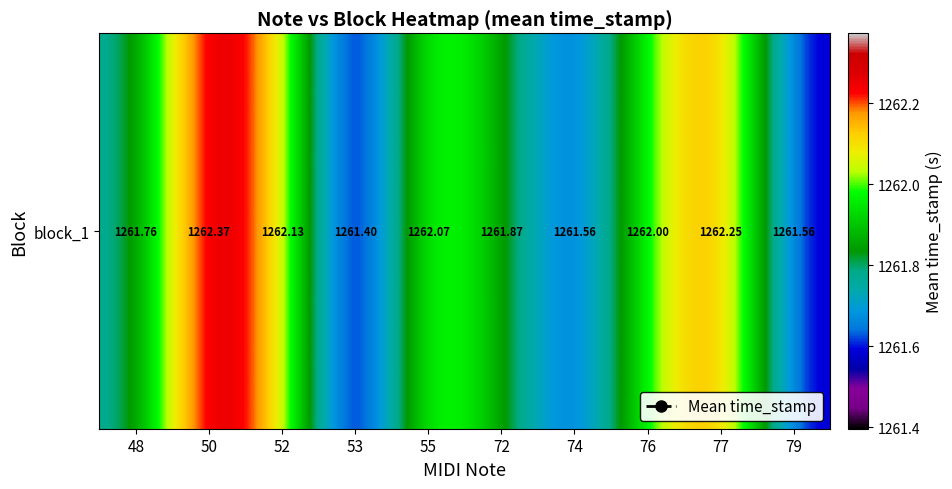

Which category has the highest value across all series?

50